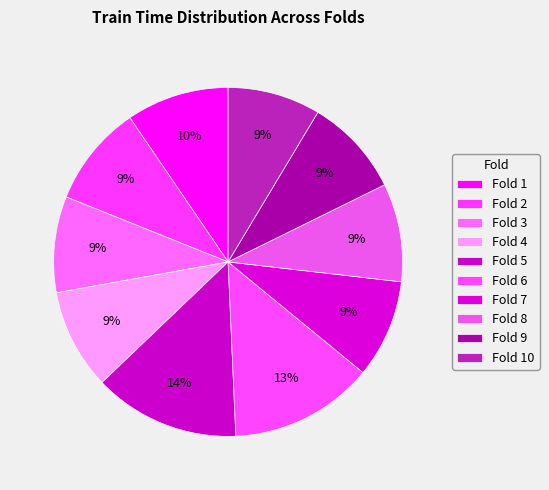

Is Fold 7 the majority of the pie?

No